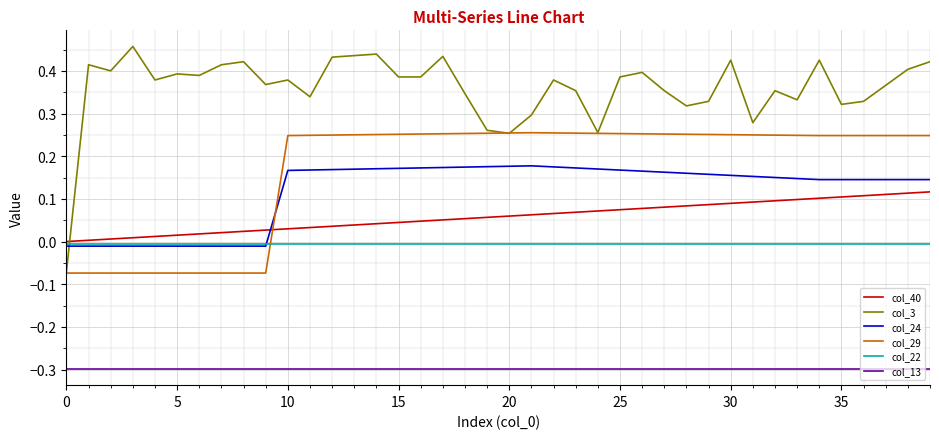

Which series has the widest spread of values?

col_3